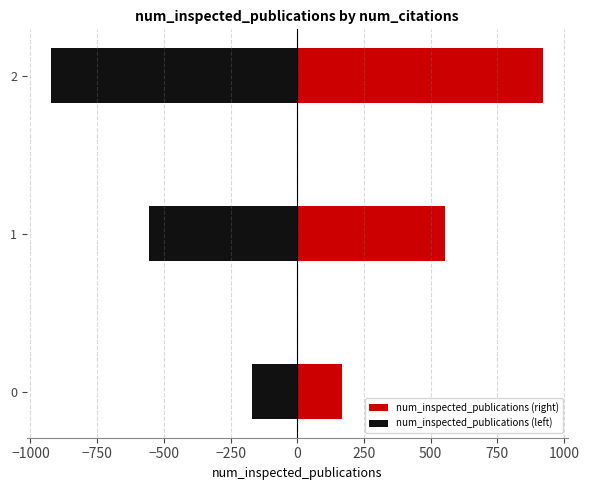

The value of num_inspected_publications (left) at 1 is -323.2. True or false?

False